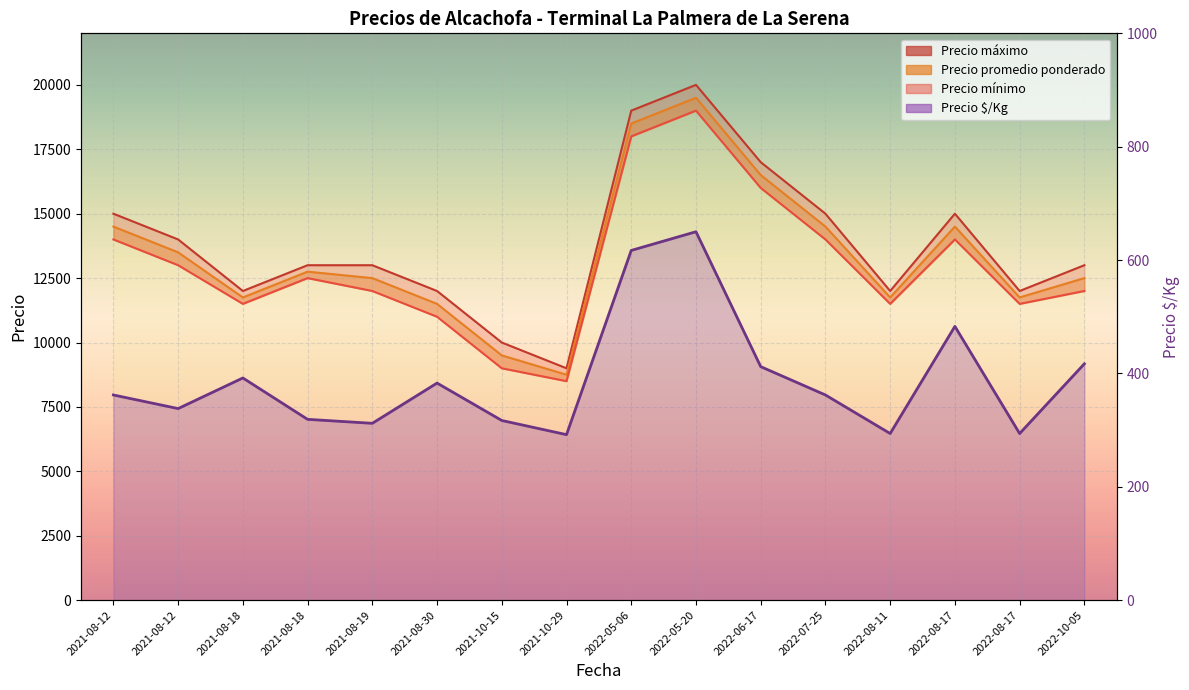

Is it true that the value at 2022-10-05 is 696?

False